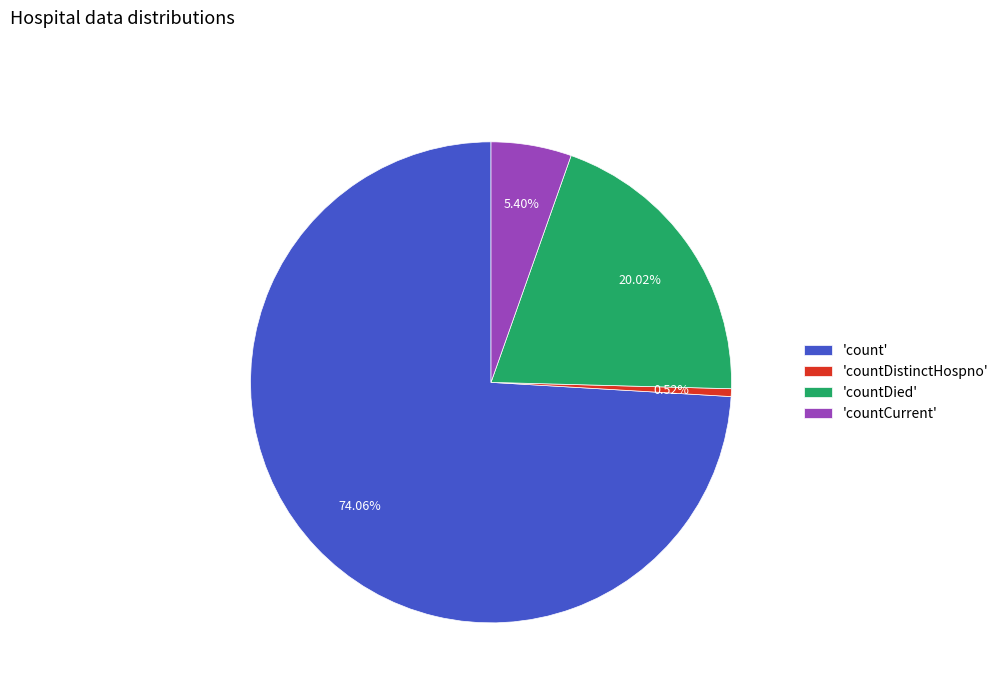

Between 'count' and 'countCurrent', which is larger?

'count'